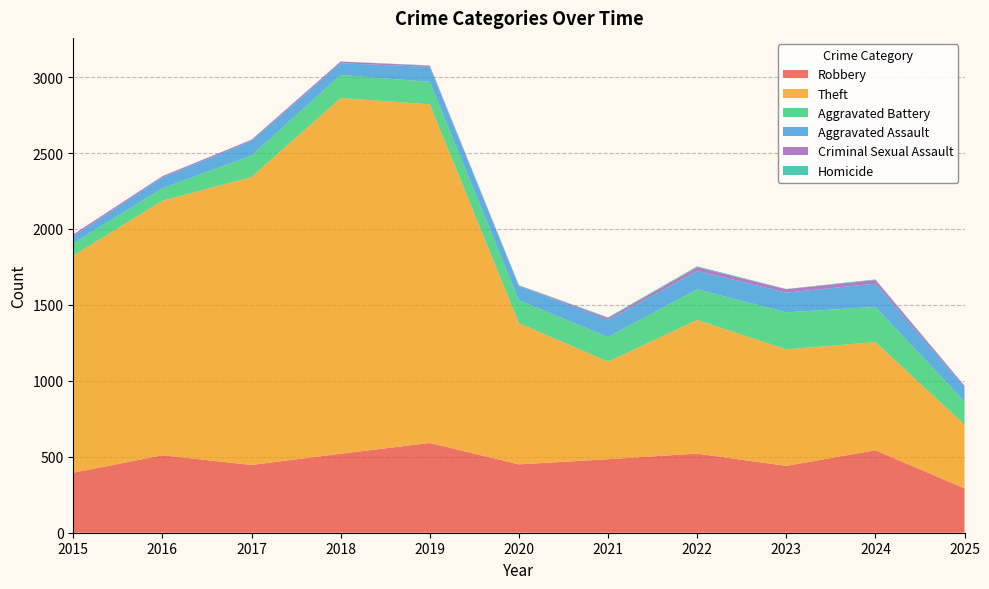

Reading left to right, what are all the values shown in this chart?

Robbery: 2015=395	2016=510	2017=446	2018=520	2019=591	2020=450	2021=484	2022=521	2023=440	2024=543	2025=292
Theft: 2015=1429	2016=1676	2017=1896	2018=2342	2019=2230	2020=930	2021=642	2022=880	2023=767	2024=712	2025=420
Aggravated Battery: 2015=82	2016=82	2017=142	2018=152	2019=148	2020=150	2021=163	2022=202	2023=244	2024=232	2025=153
Aggravated Assault: 2015=46	2016=71	2017=95	2018=77	2019=98	2020=94	2021=110	2022=121	2023=130	2024=153	2025=90
Criminal Sexual Assault: 2015=12	2016=8	2017=8	2018=11	2019=8	2020=3	2021=14	2022=24	2023=22	2024=24	2025=11
Homicide: 2015=0	2016=1	2017=1	2018=1	2019=2	2020=3	2021=5	2022=6	2023=2	2024=4	2025=3